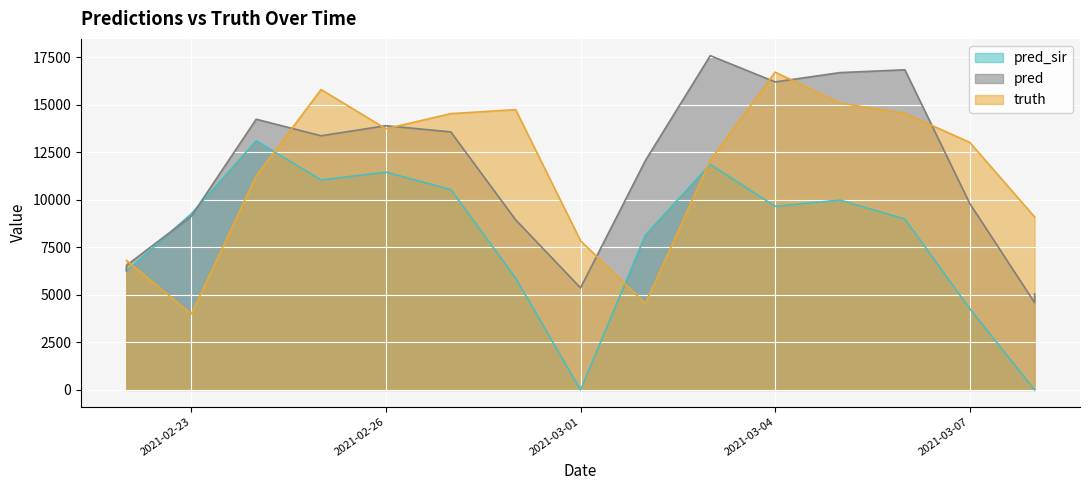

How many lines are shown in the chart?

3